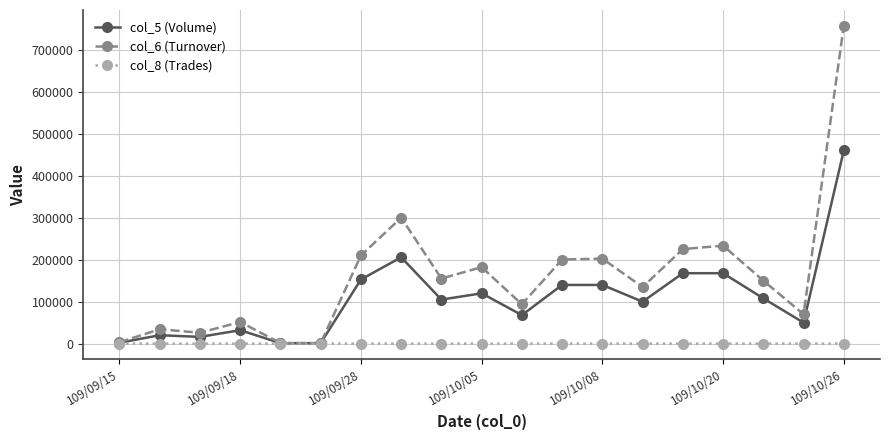

True or false: col_6 (Turnover) has more than 1 interior local peaks.

True